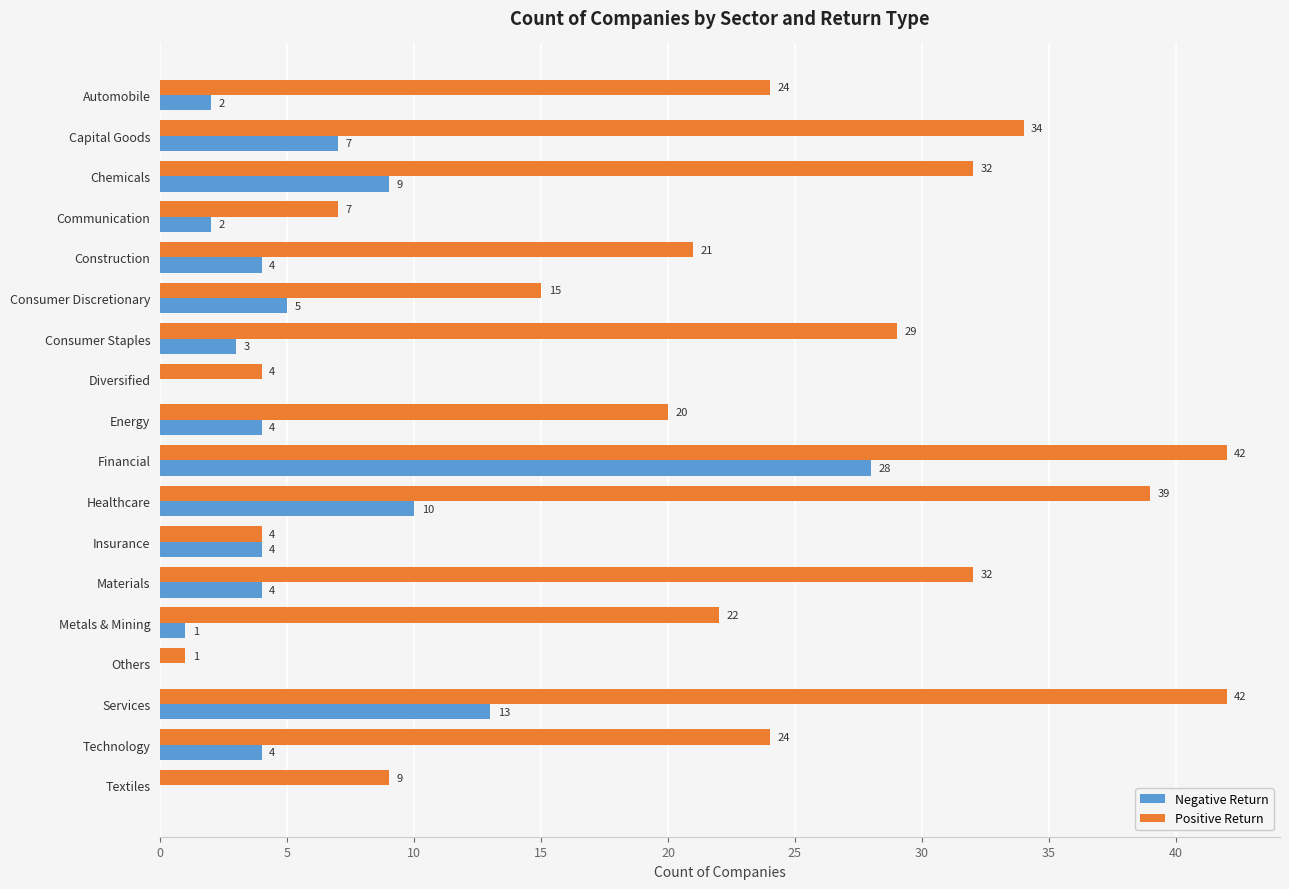

What is the approximate value of Positive Return at Diversified?

4